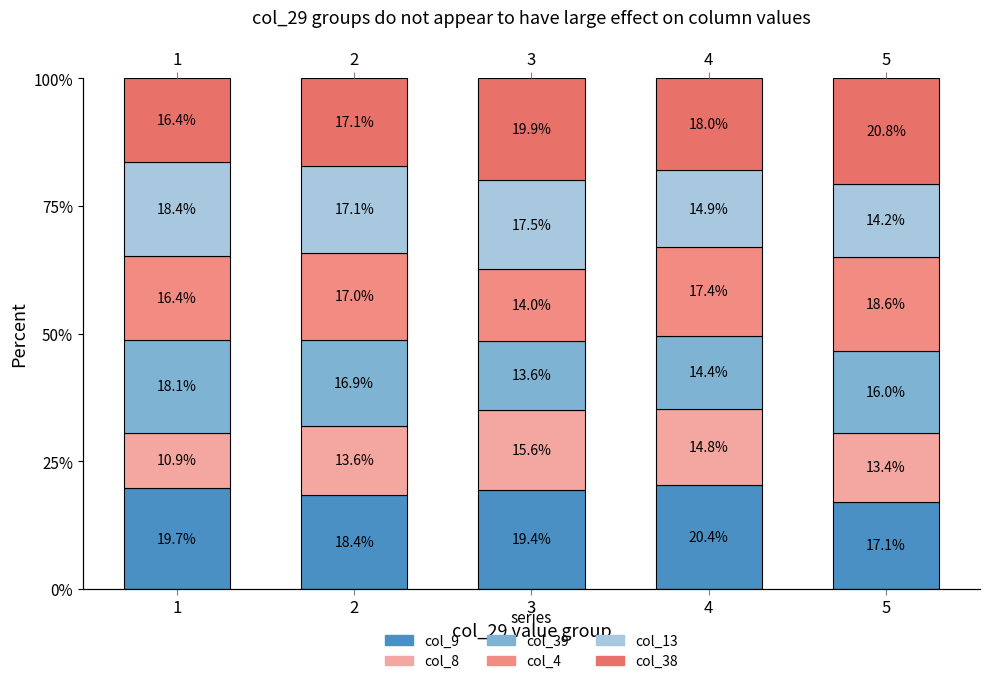

Read the col_13 value at 2.

17.1